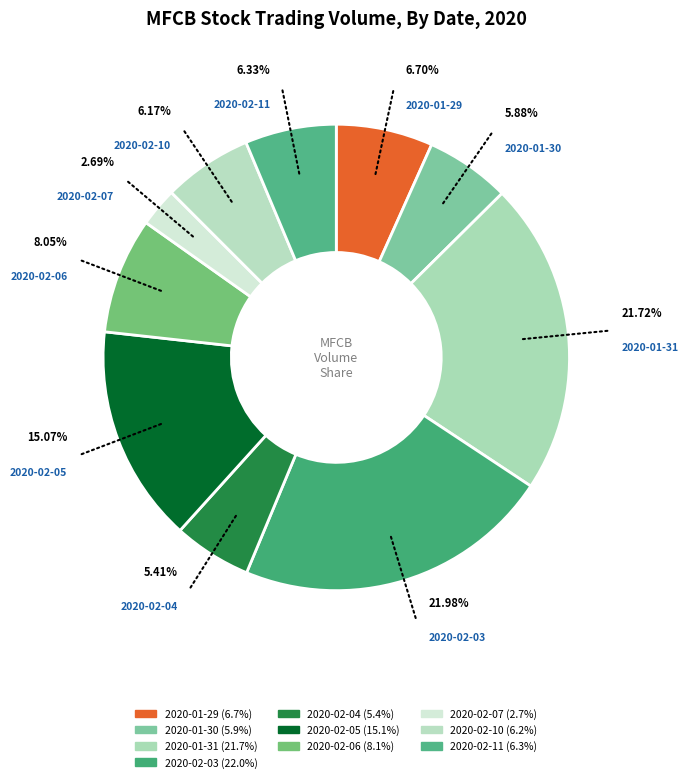

Count the number of slices in the pie.

10